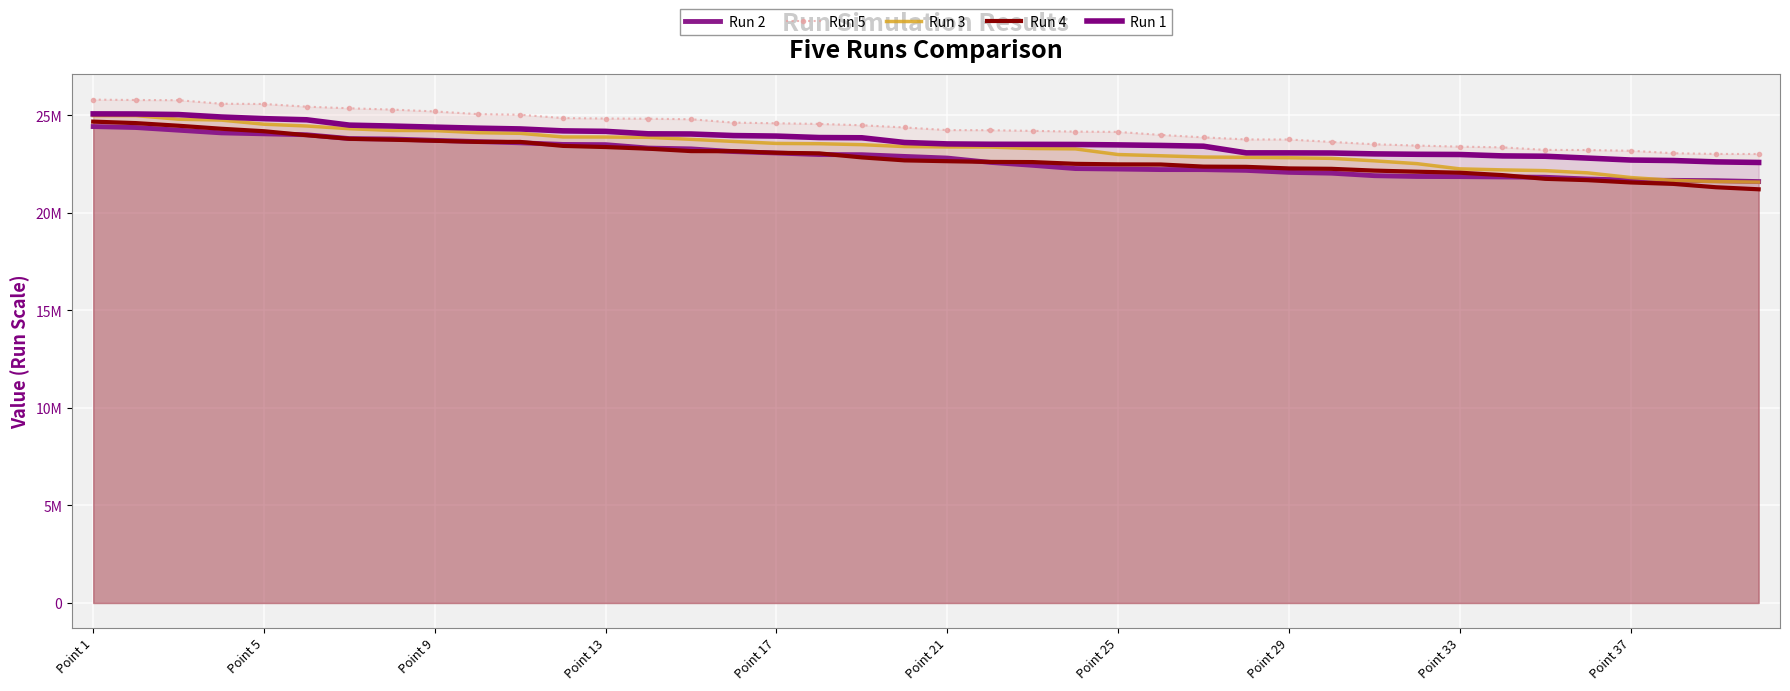

What is the average value of the Run 1 series?

23738412.7